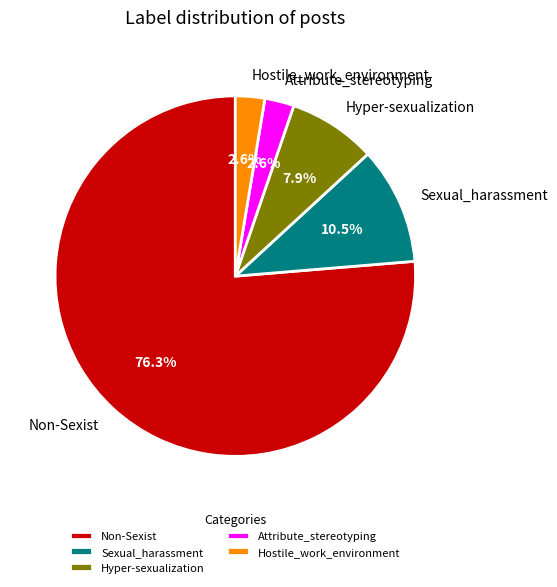

To the nearest percent, what is the difference between the Attribute_stereotyping and Sexual_harassment slice percentages?

8%